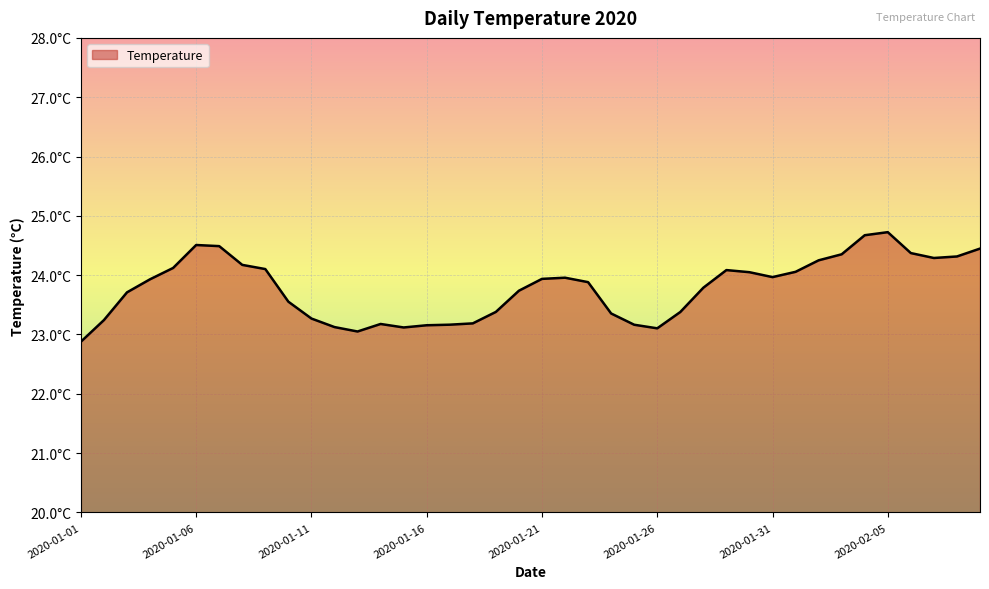

Does the chart display data point markers on the line(s)?

No